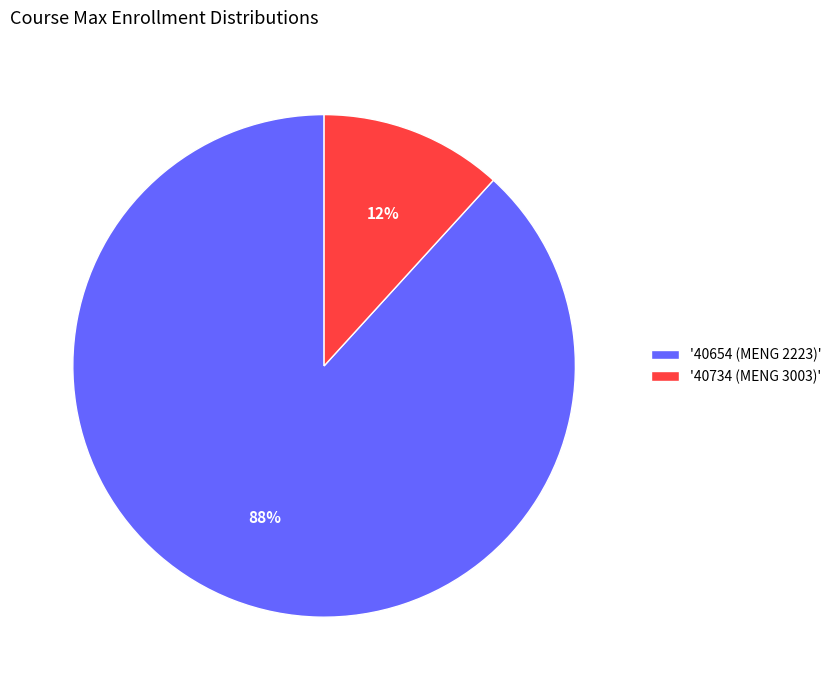

What is the majority slice?

'40654 (MENG 2223)'